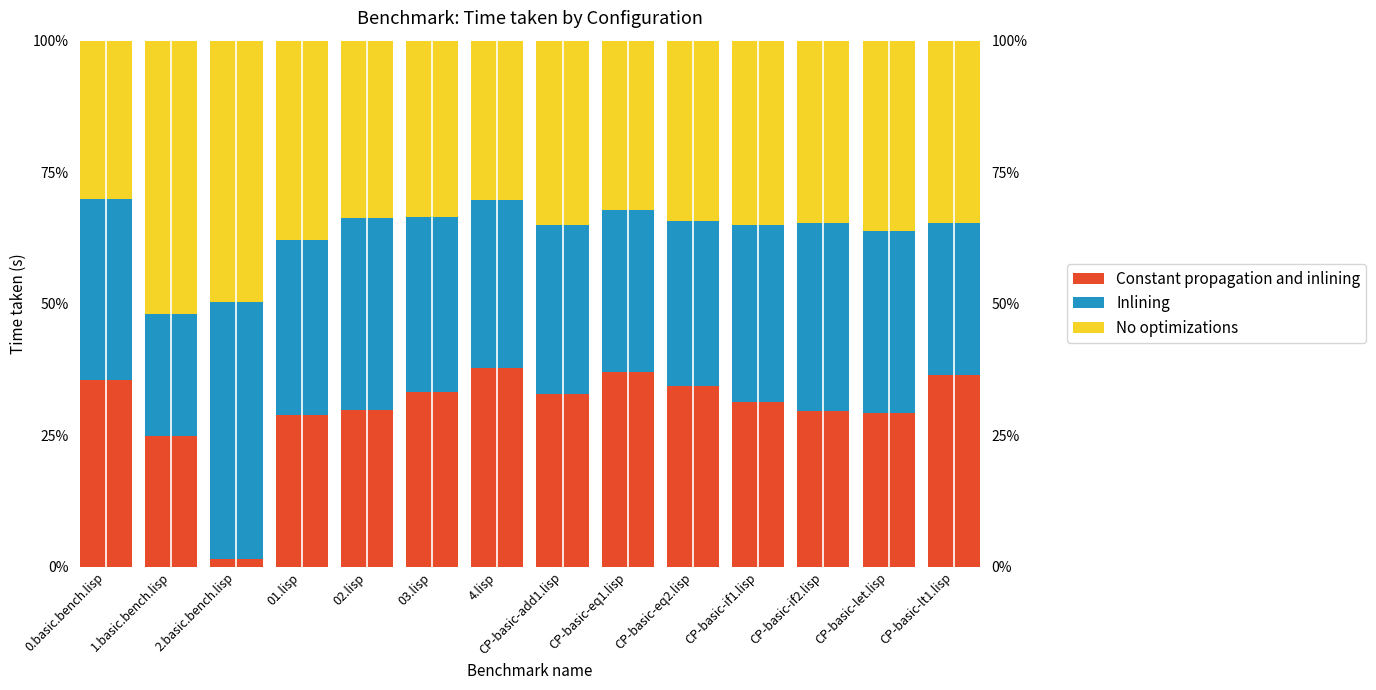

How many groups of bars are there?

14